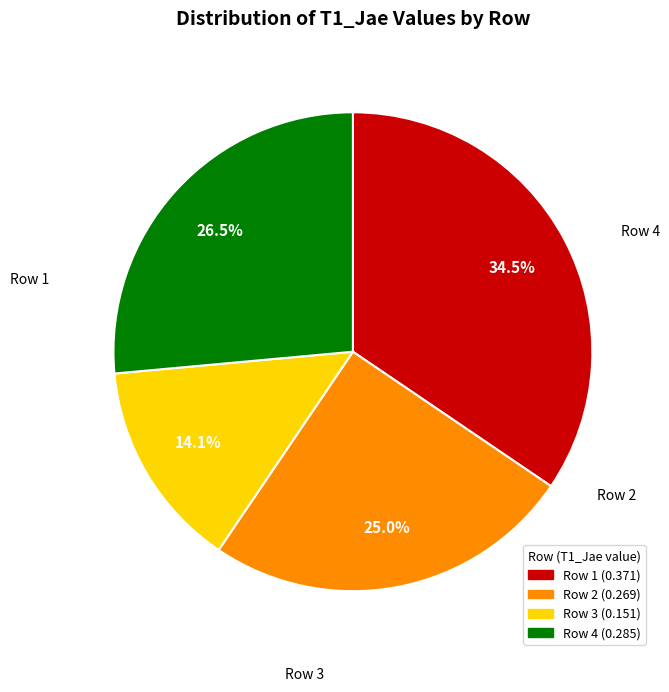

Is there any slice that represents more than half of the pie?

No